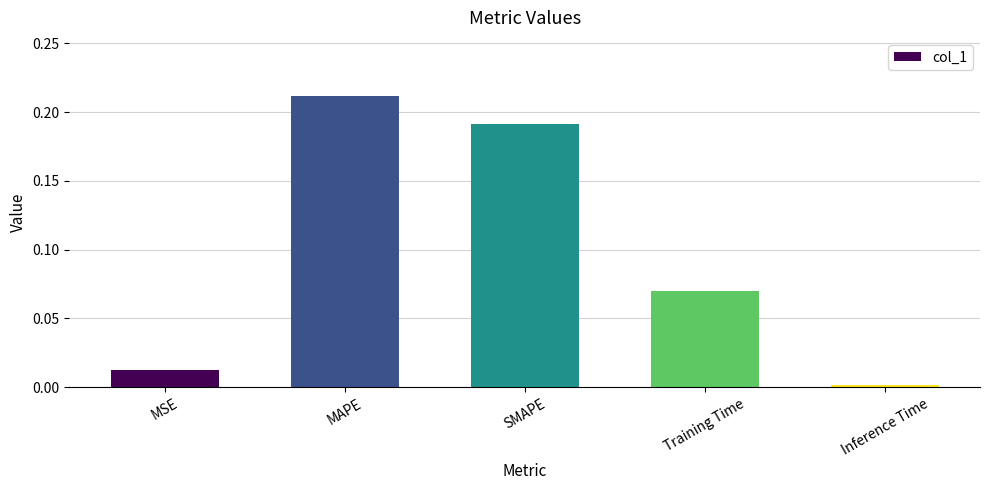

The value at Training Time is 0.0. True or false?

False